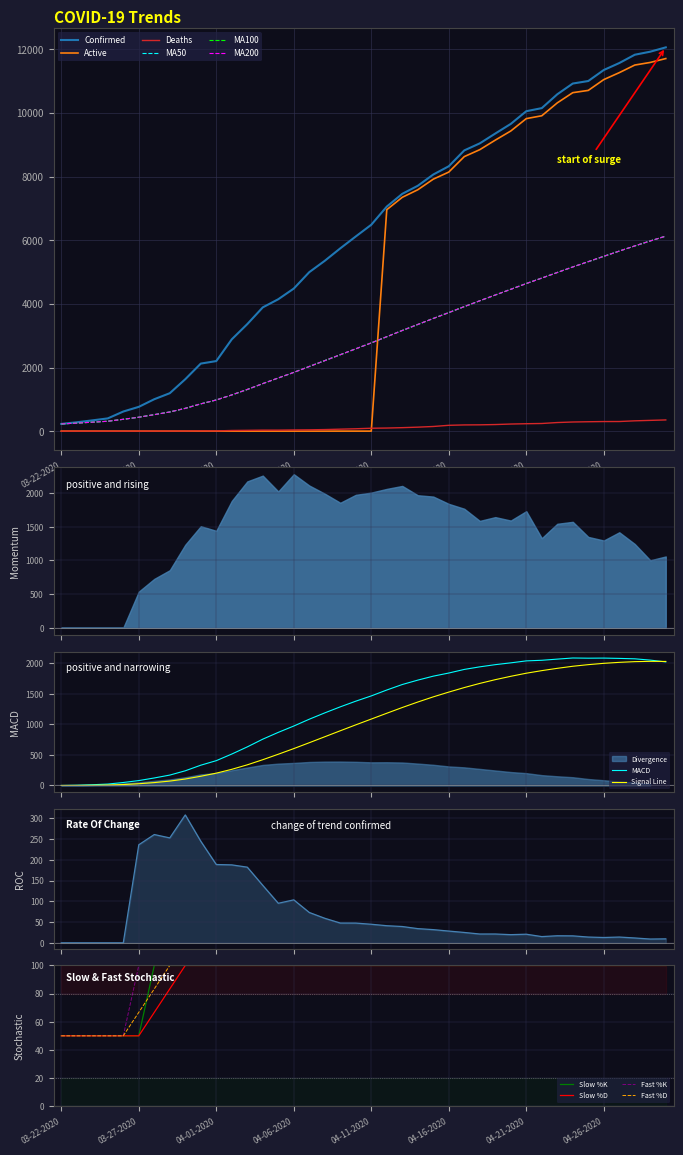

True or false: Deaths has a value of 46 at 04-04-2020.

False